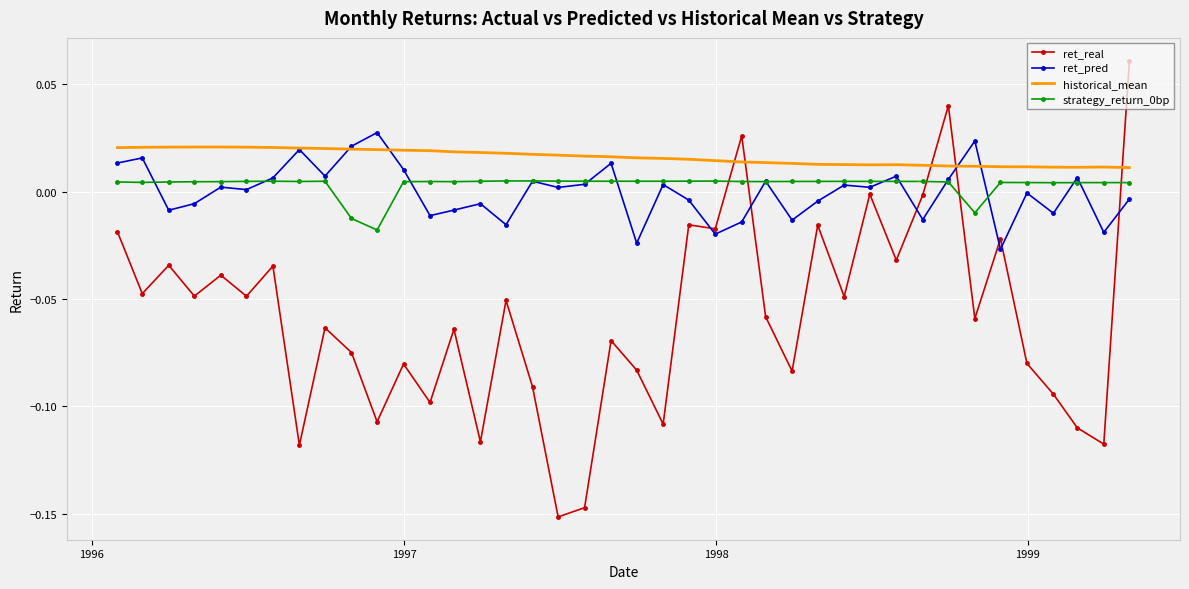

Which series has the largest total across all categories?

historical_mean